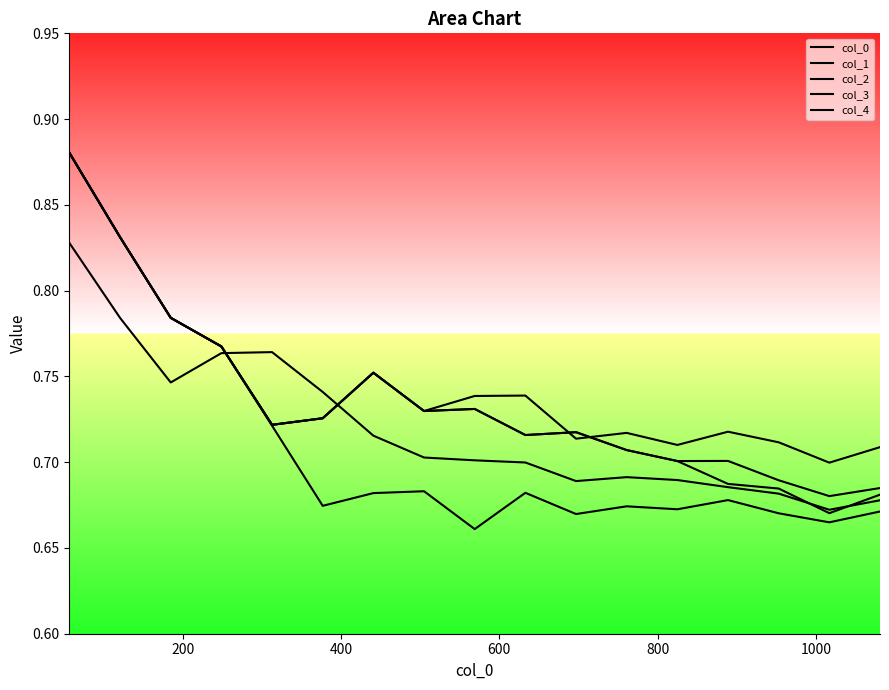

How many lines are shown in the chart?

5